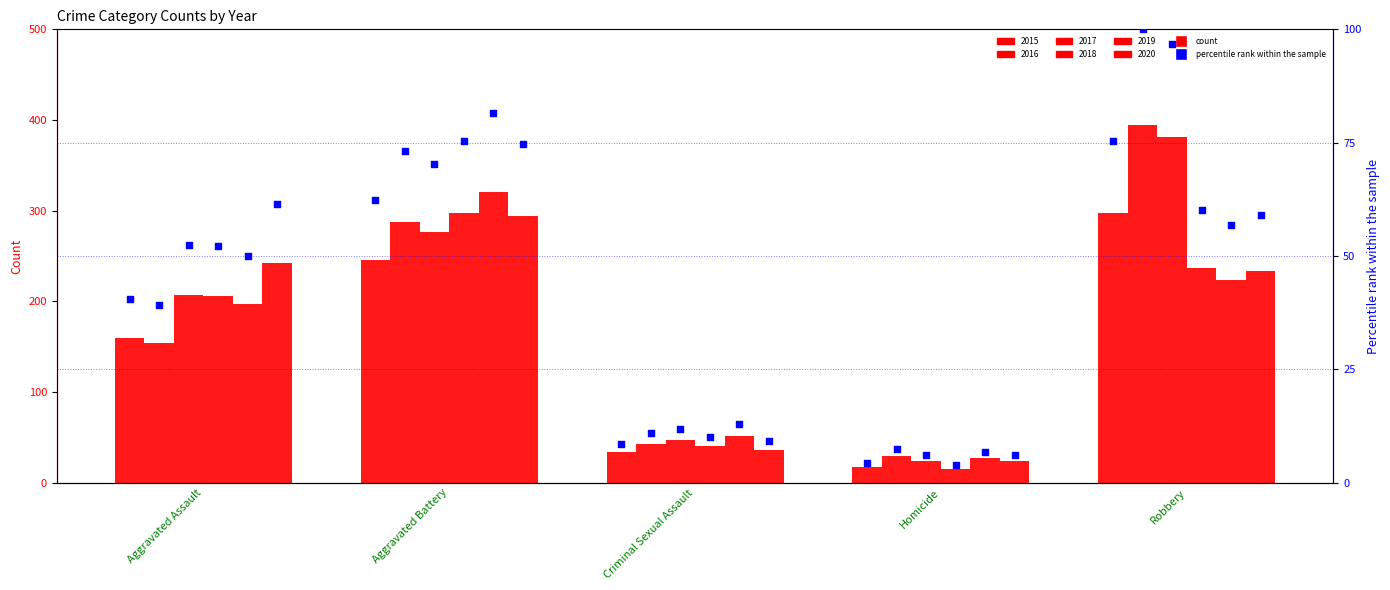

Which series contains the lowest Y value?

2018